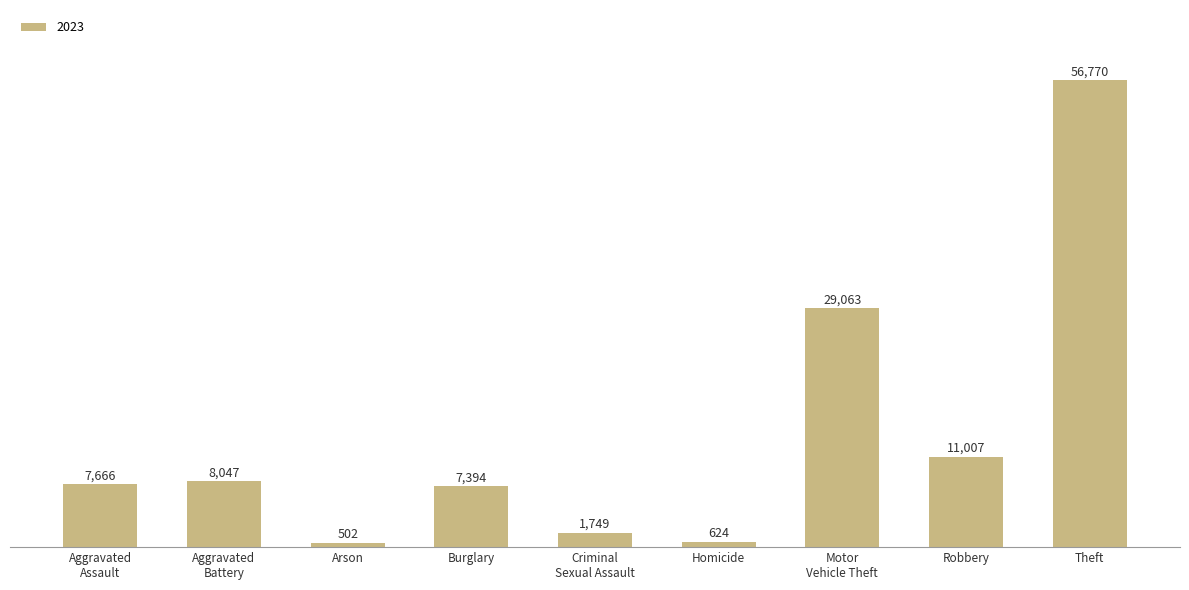

What is the change in value from Burglary to Homicide?

-6770